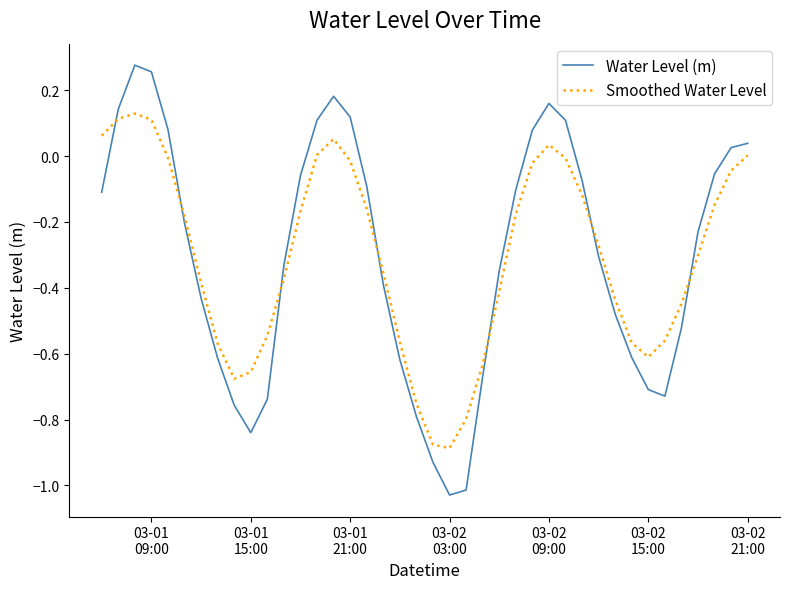

Which series has the widest spread of values?

Water Level (m)